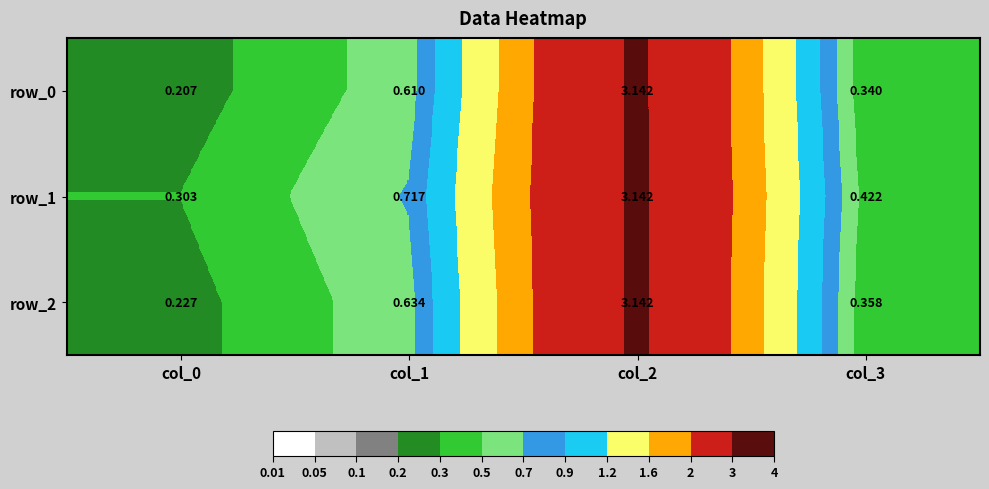

Count the number of categories in the chart.

4